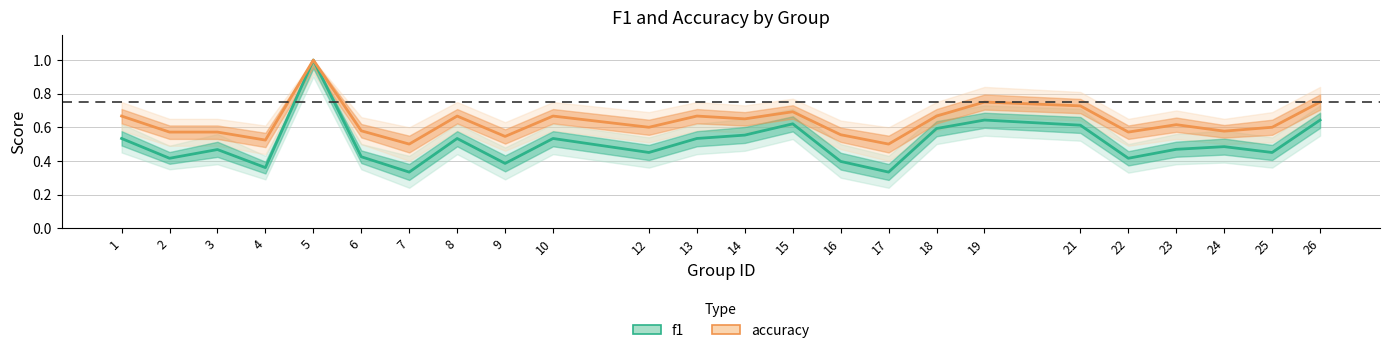

Which category has the lowest value across all series?

7